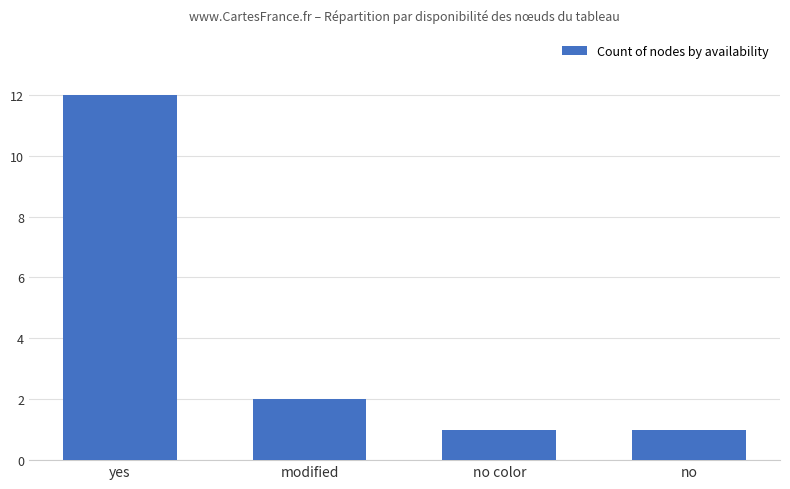

What is the greatest value displayed?

12